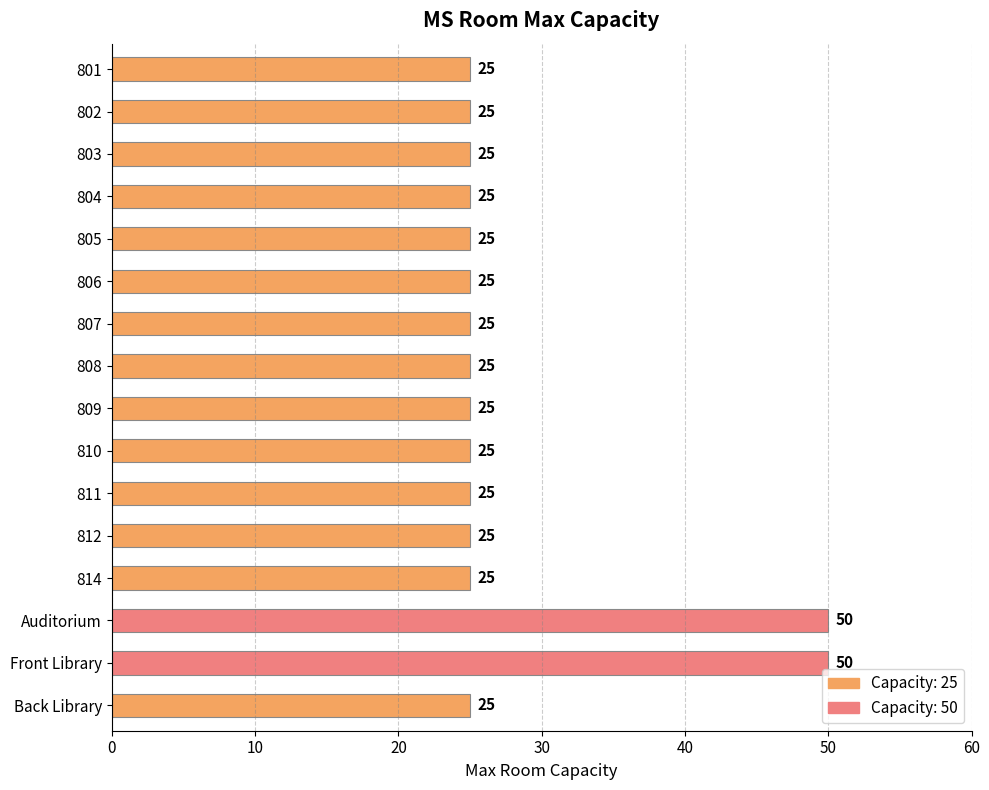

What is the label of the 11th bar from the bottom?

806